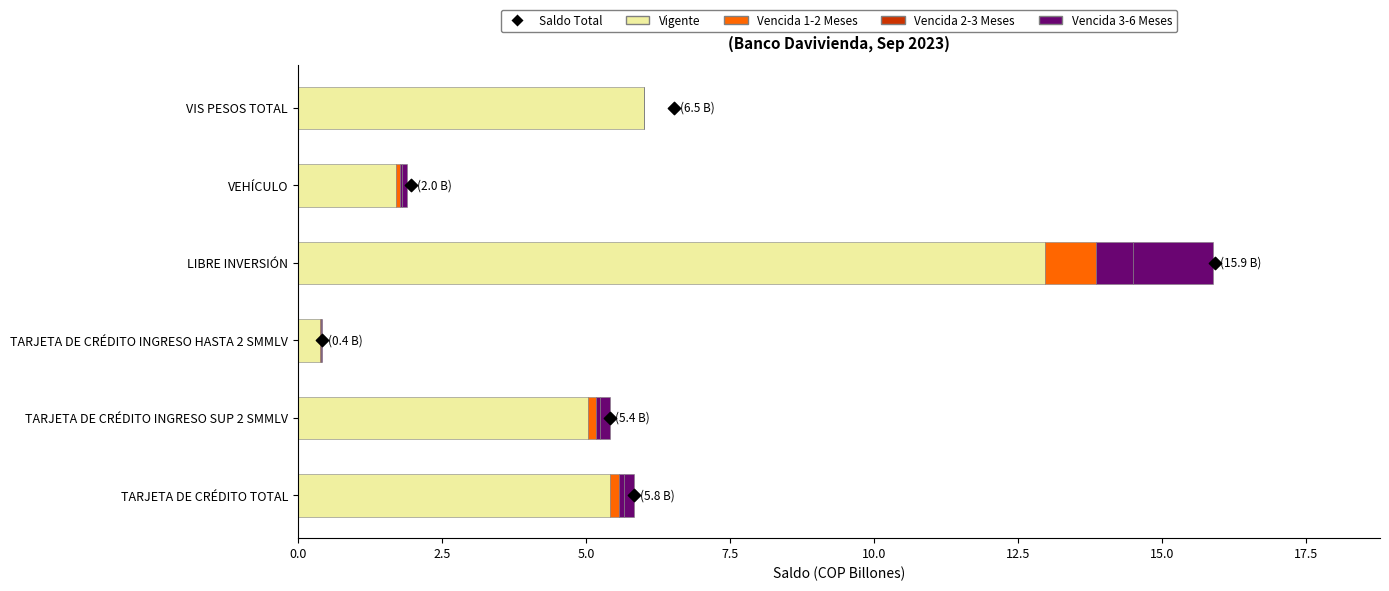

What are all the series names shown in the legend?

Vigente, Vencida 1-2 Meses, Vencida 2-3 Meses, Vencida 3-6 Meses, Saldo Total